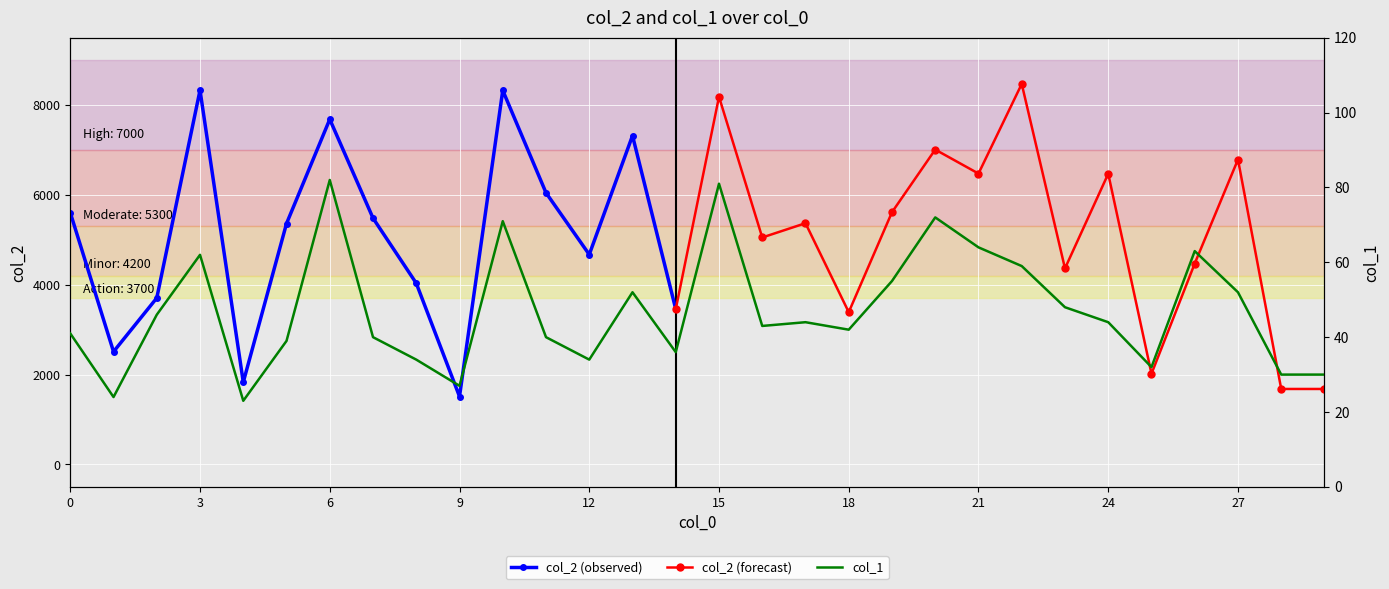

List the labels in order of value, largest first.

6, 15, 20, 10, 21, 26, 3, 22, 19, 13, 27, 23, 2, 17, 24, 16, 18, 0, 7, 11, 5, 14, 8, 12, 25, 28, 29, 9, 1, 4